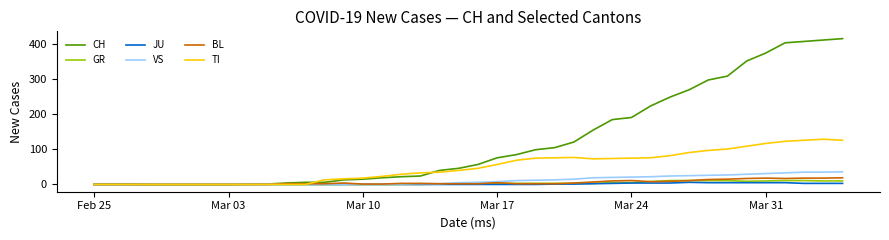

Which series has the largest range (max minus min)?

CH